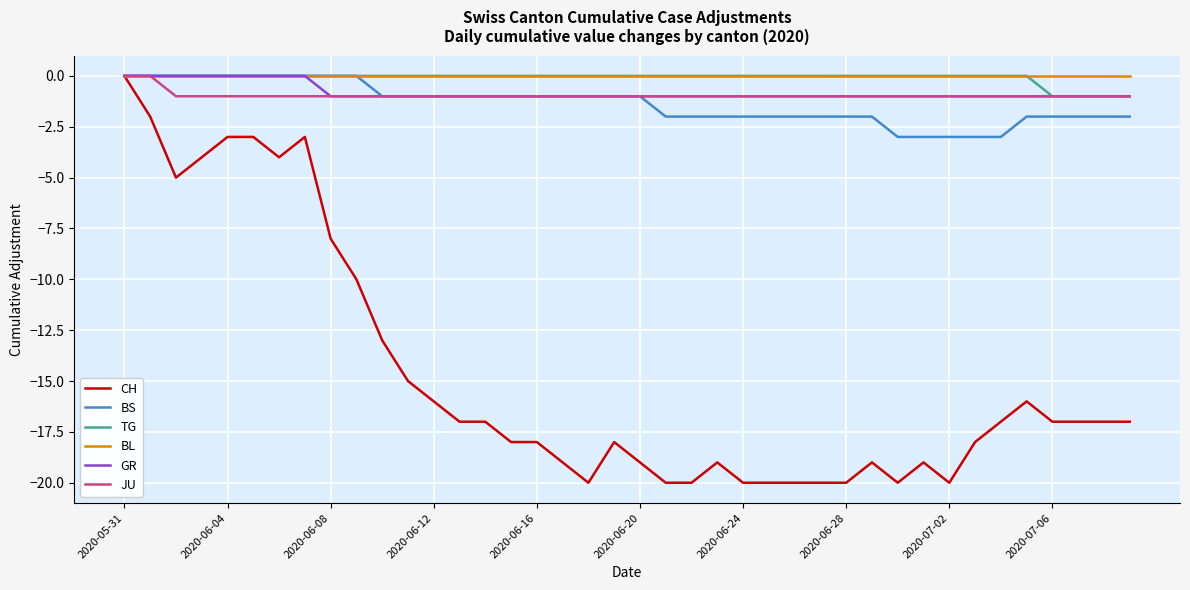

Count the number of data series in this chart.

6